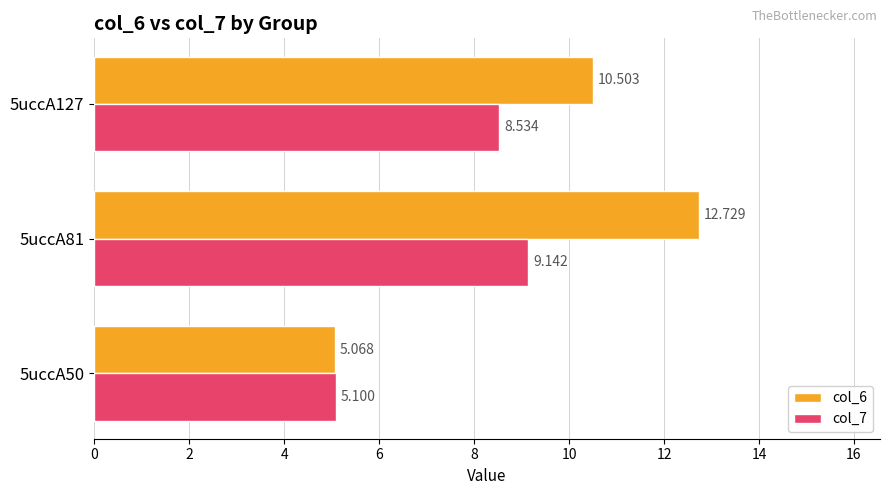

What is the maximum value shown in the chart?

12.7